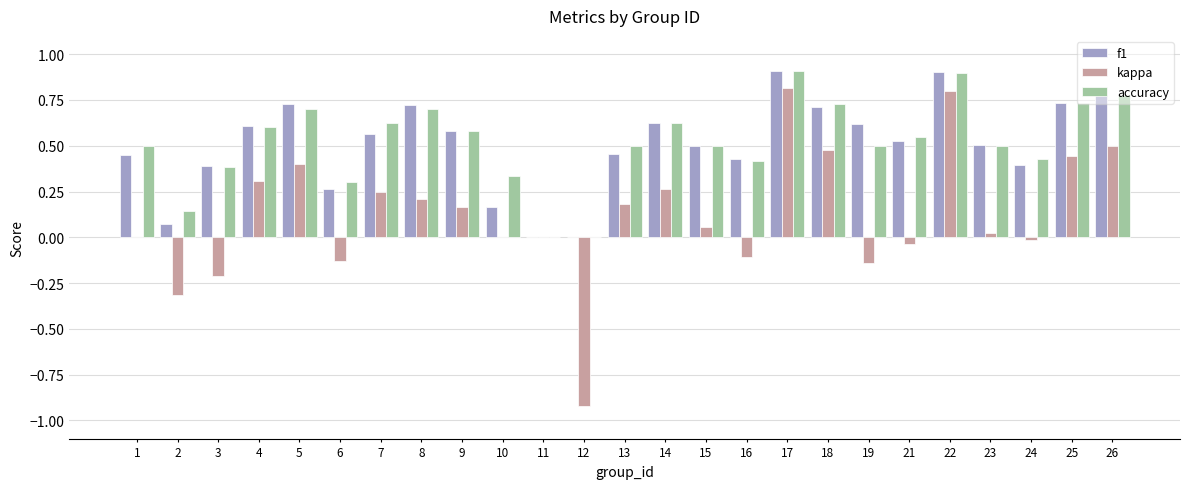

The value of f1 at 19 is 0.6. True or false?

True